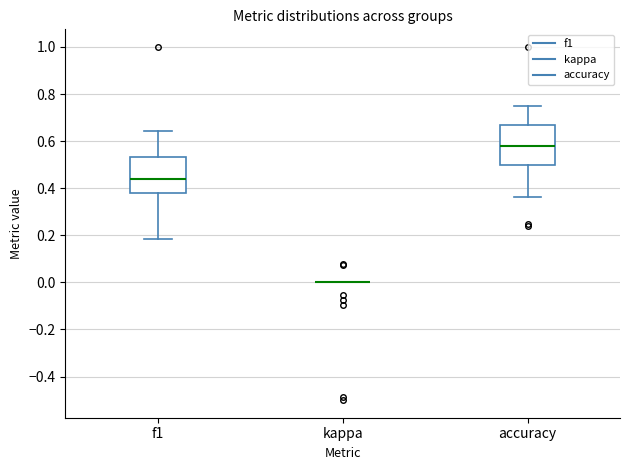

Reading left to right, transcribe this box plot: for each box, give where its median line is, the range the box spans, and where its two whiskers end, as read against the y-axis. The values are not printed on the chart, so give them approximately, as read against the axis.

f1: median 0.44, box 0.38 to 0.54, whiskers 0.18 to 0.64
kappa: box collapsed to a line at 0.00, whiskers 0.00 to 0.00
accuracy: median 0.58, box 0.50 to 0.66, whiskers 0.36 to 0.76